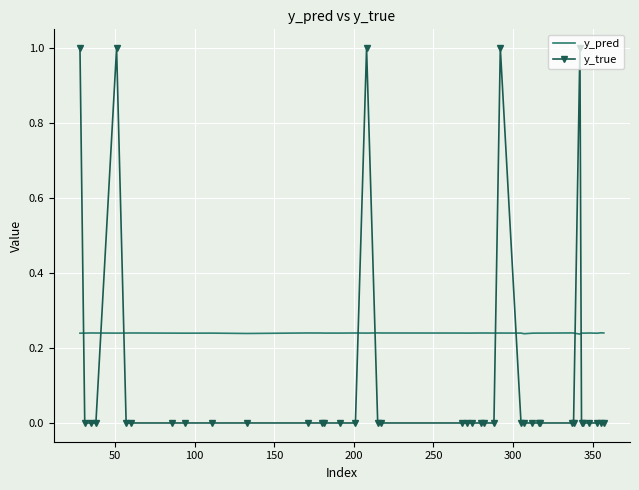

Which series ends up on top after the final intersection of y_pred and y_true?

y_pred